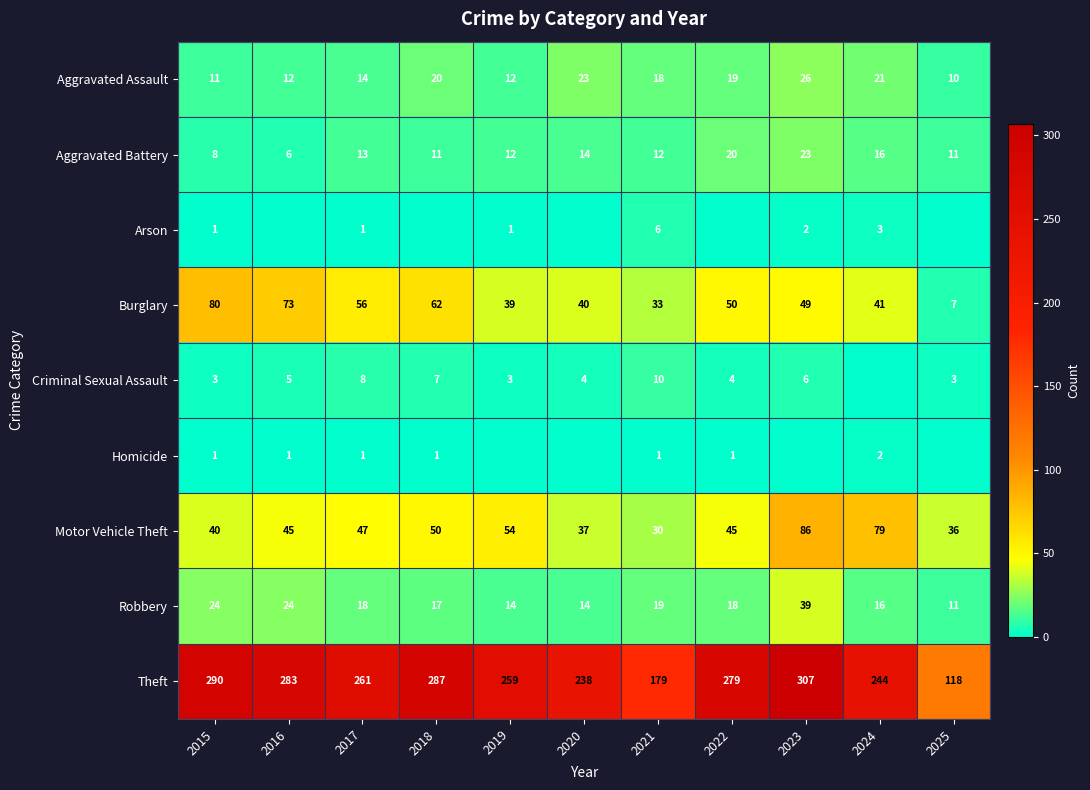

The Burglary series shows 13 at 2022. True or false?

False